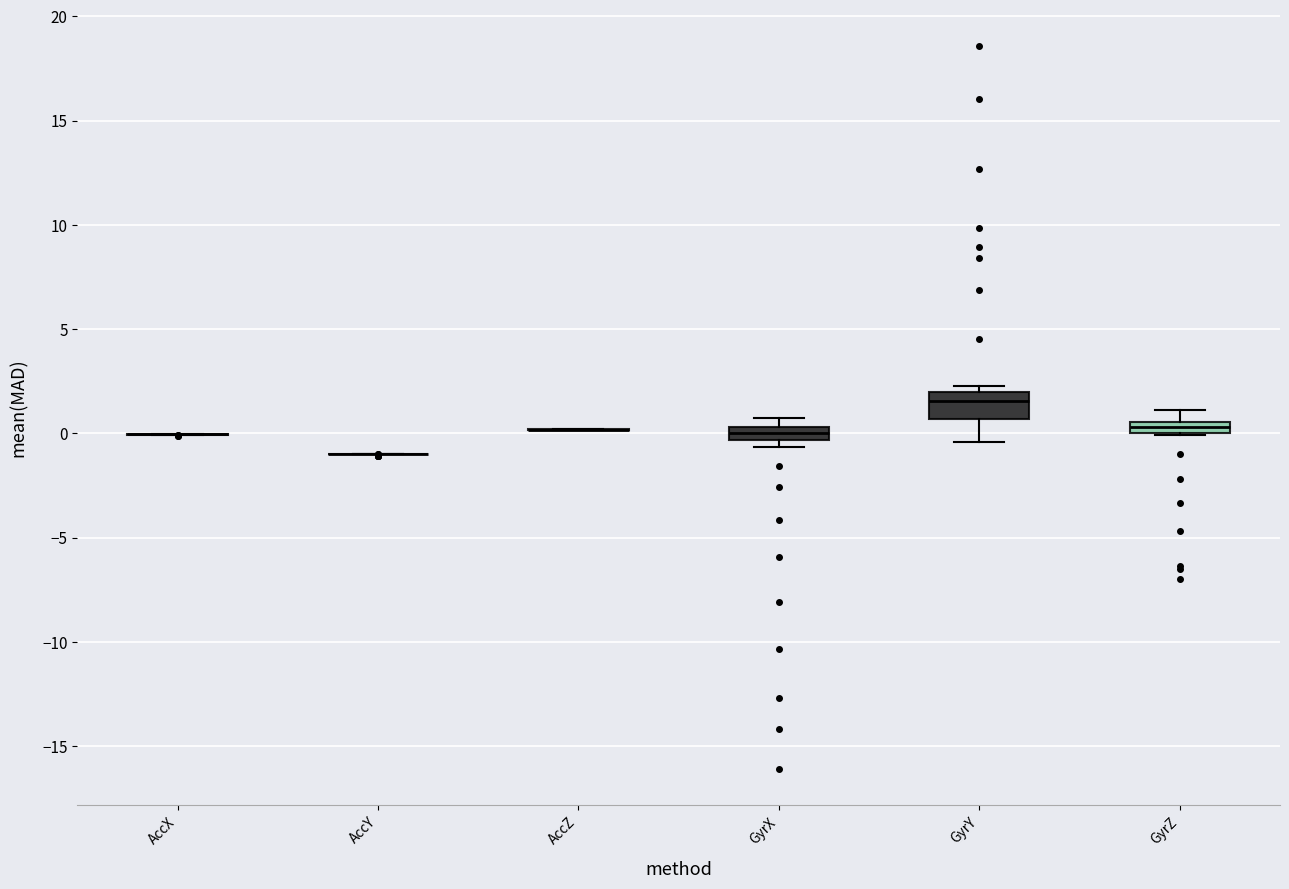

Where is the upper edge of the box for GyrY on the y-axis? The values are not printed on the chart, so give them approximately, as read against the axis.

2.0